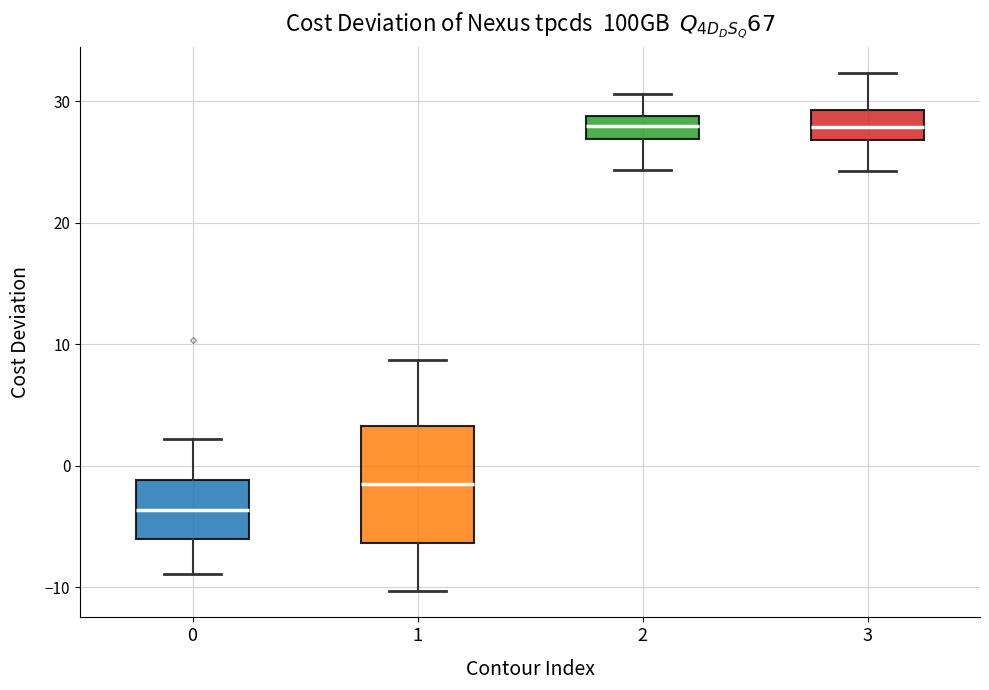

Where does the upper whisker of the box at x = 0 end on the y-axis? The values are not printed on the chart, so give them approximately, as read against the axis.

2